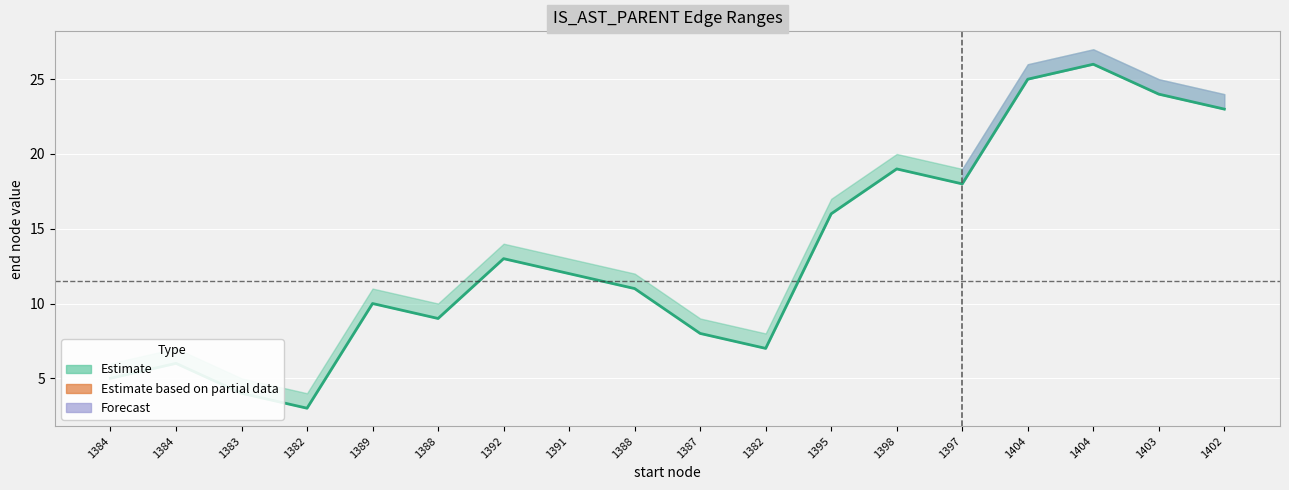

Where does the data first go above 12?

1392